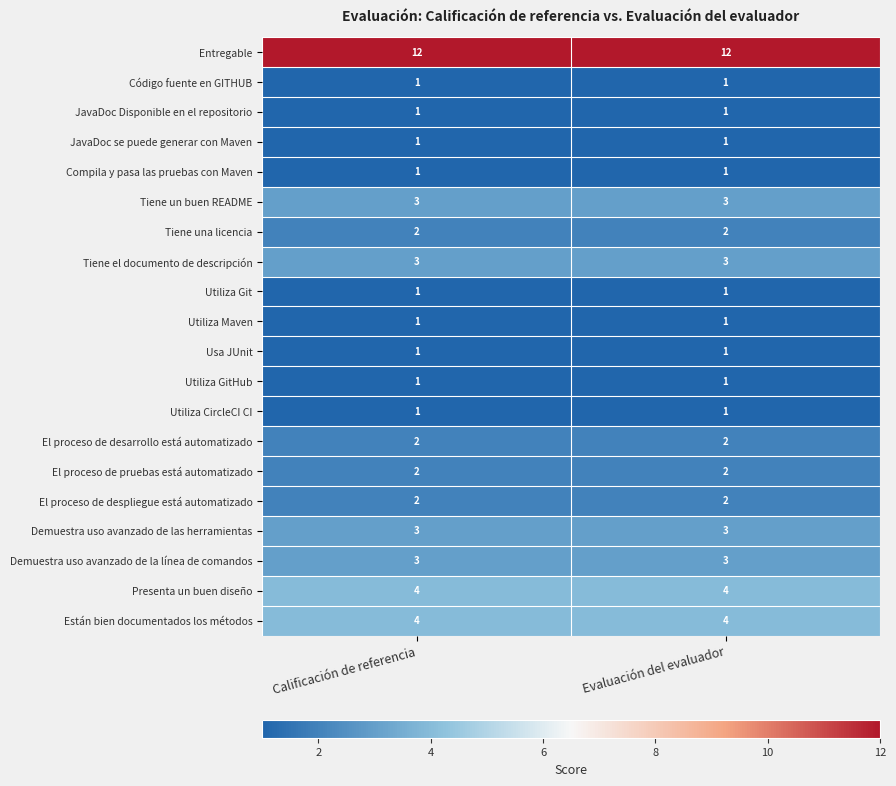

What is the difference between the highest and lowest values at Calificación de referencia?

11